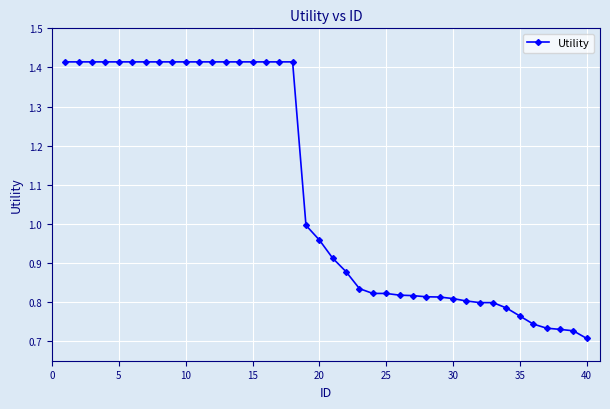

What is the average value?

1.1